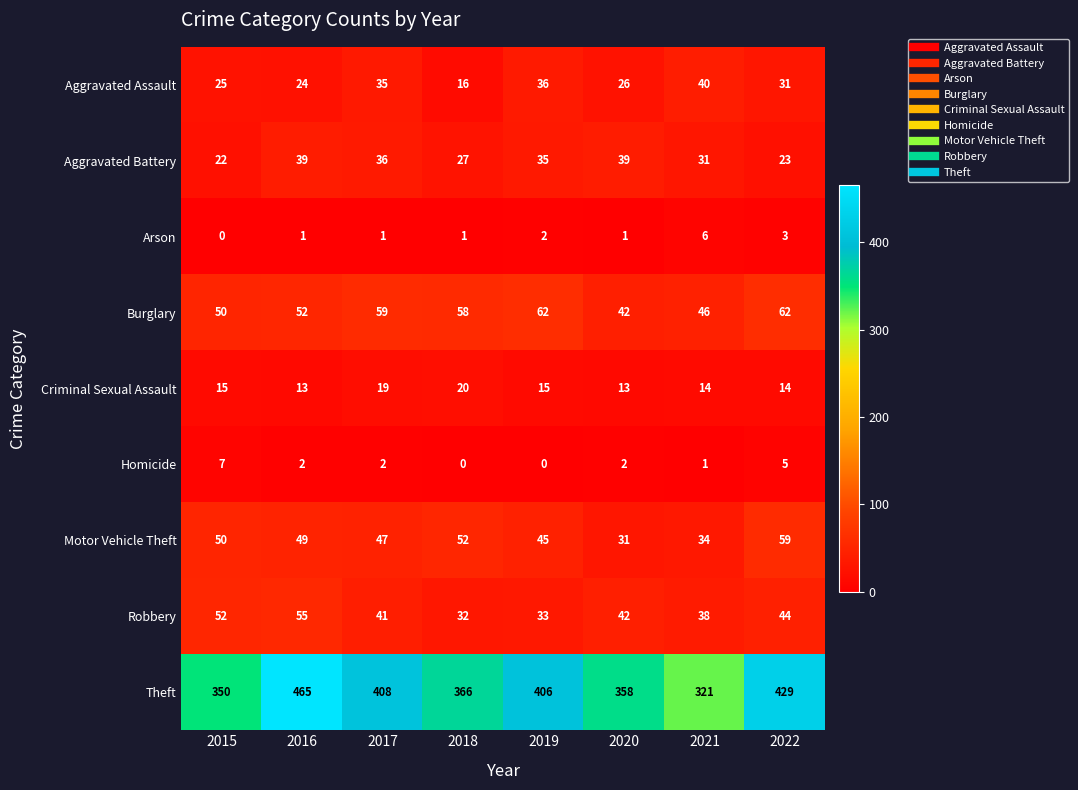

Between 2015 and 2018, which series saw the biggest shift?

Robbery